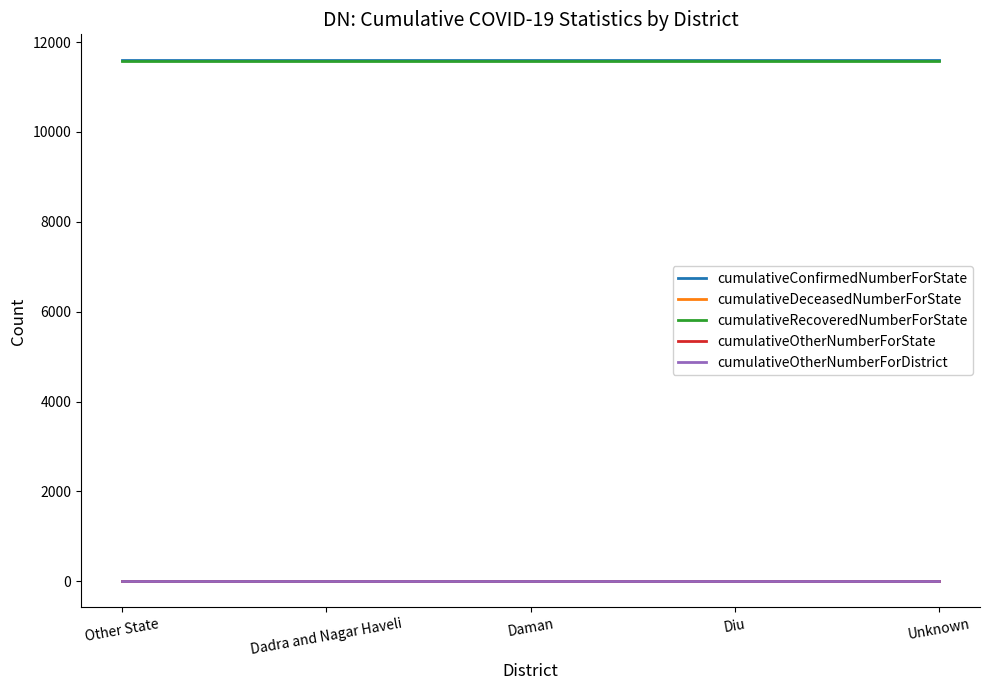

Is this an area chart (filled region under the line)?

No